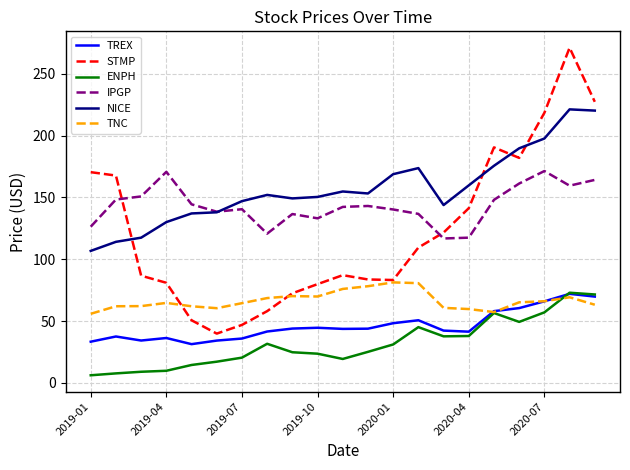

True or false: TREX and IPGP cross at least once.

False